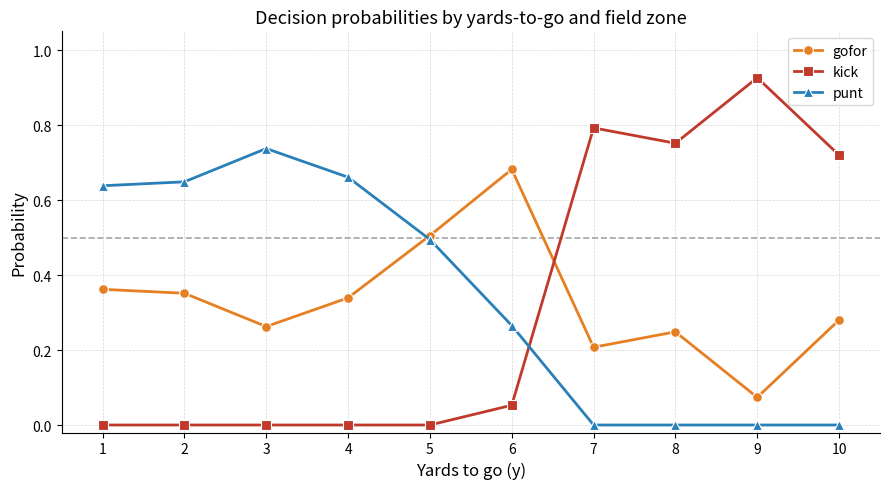

How many interior local valleys does the gofor series have?

3